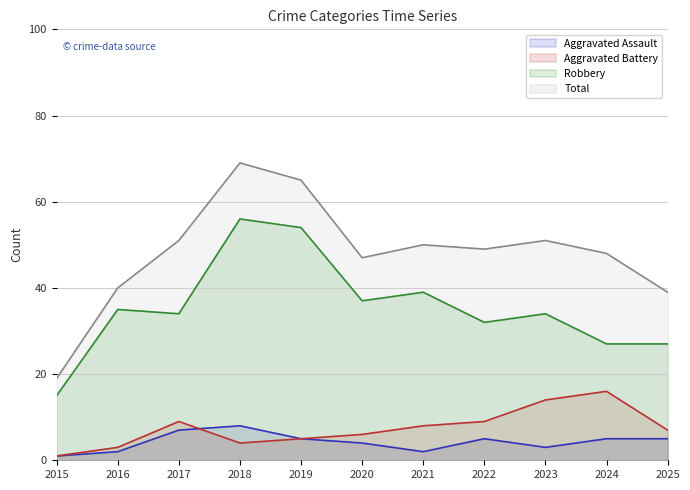

Where is the first local minimum for Aggravated Battery?

2018